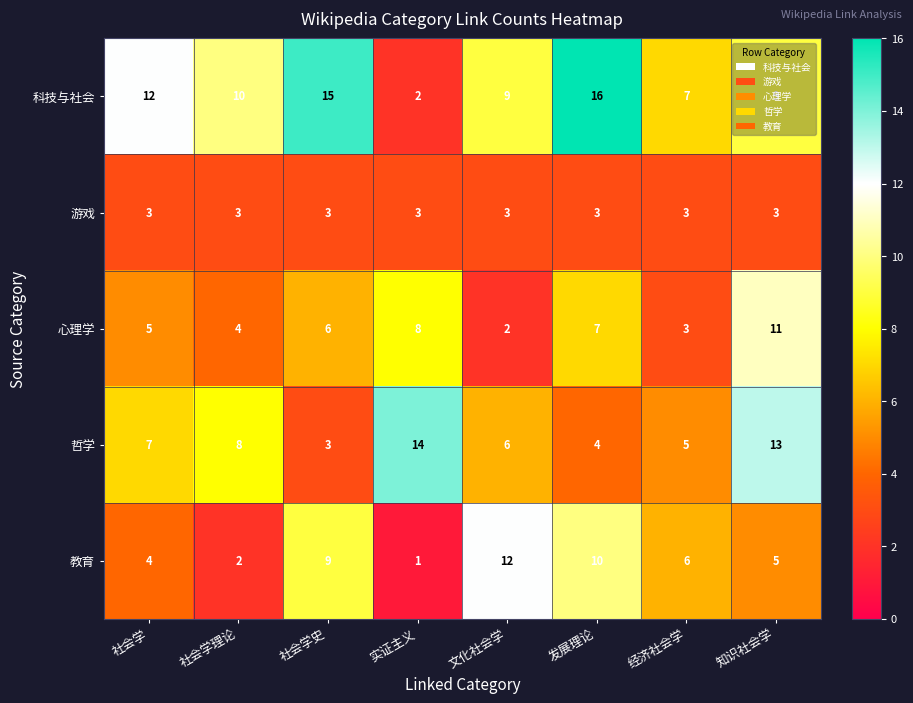

Which series has the largest total across all categories?

科技与社会